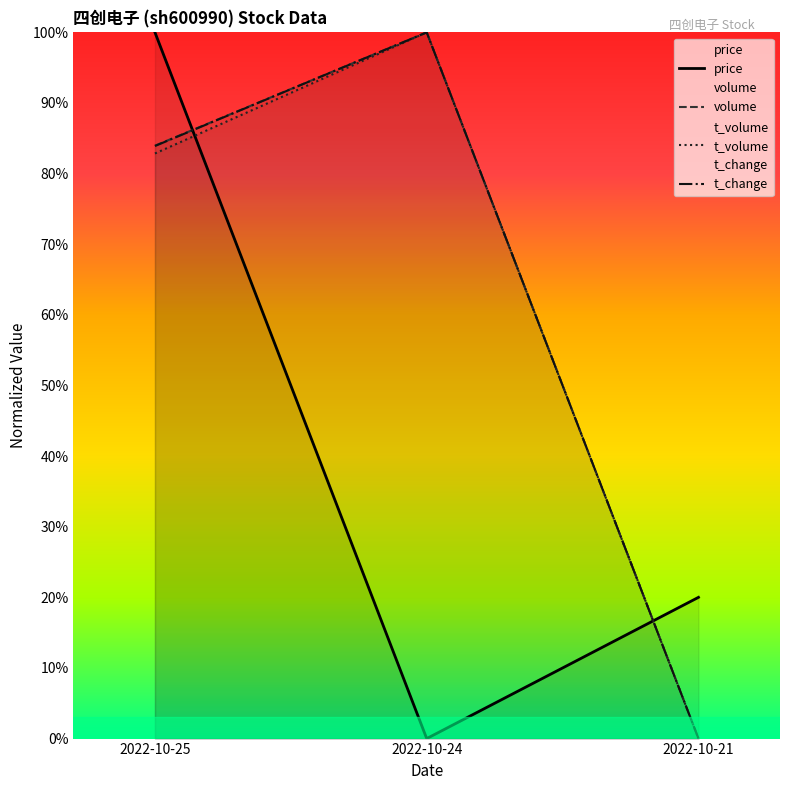

Reading left to right, transcribe all the data shown in this chart.

price: 2022-10-25=1.0	2022-10-24=0.0	2022-10-21=0.2
volume: 2022-10-25=0.8	2022-10-24=1.0	2022-10-21=0.0
t_volume: 2022-10-25=0.8	2022-10-24=1.0	2022-10-21=0.0
t_change: 2022-10-25=0.8	2022-10-24=1.0	2022-10-21=0.0